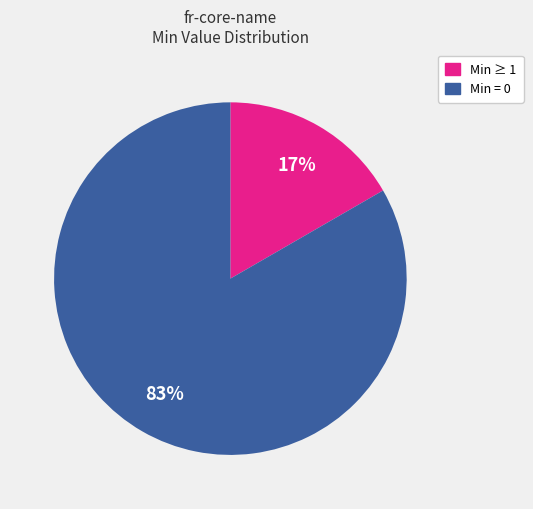

What percentage is the Min = 0 slice, to the nearest percent?

83%